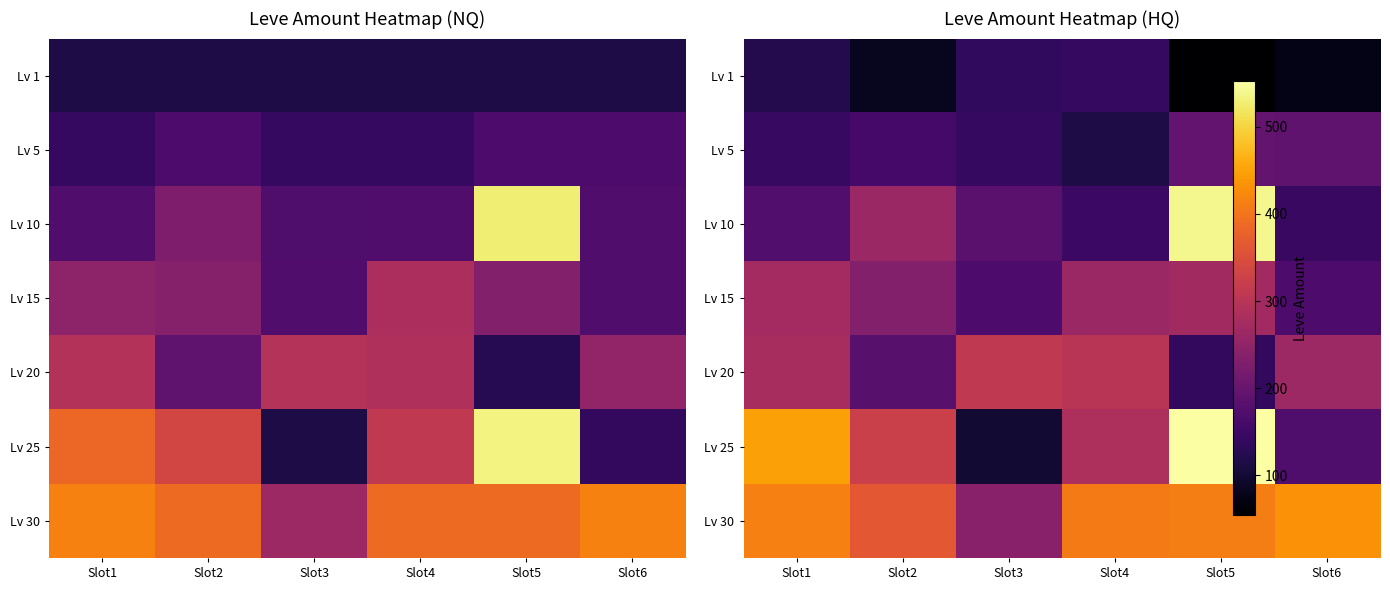

Which series has the largest total across all categories?

Lv 30